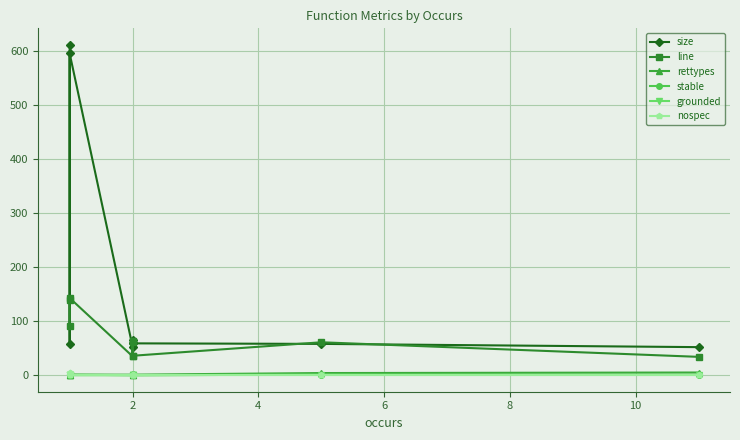

Is the value of stable at 2 greater than the value of line at 10?

No